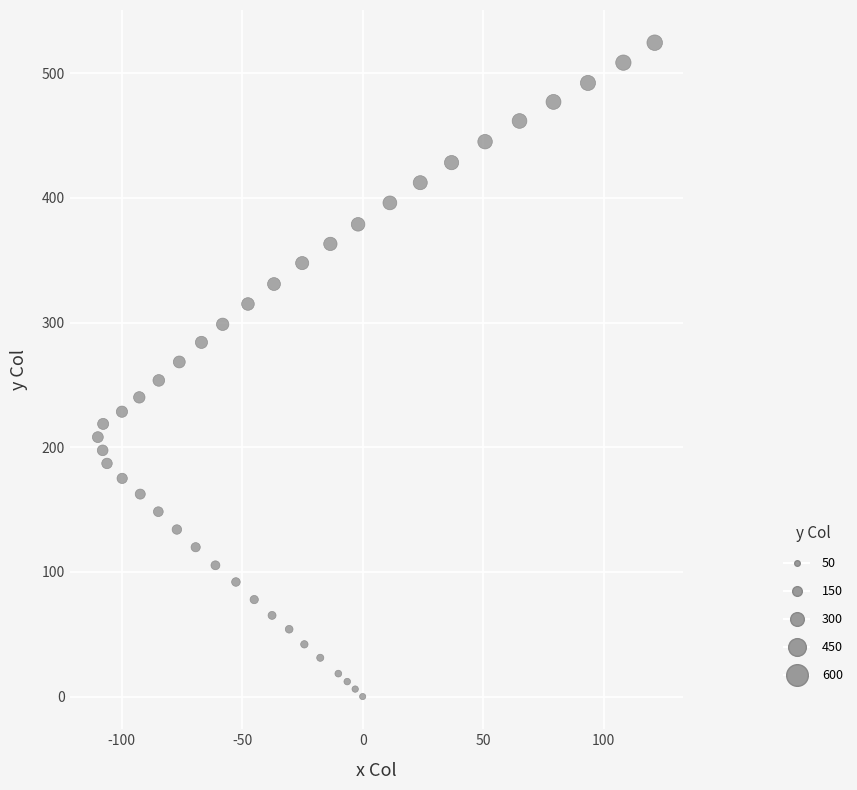

What is the range of X values (max minus min)?

231.1